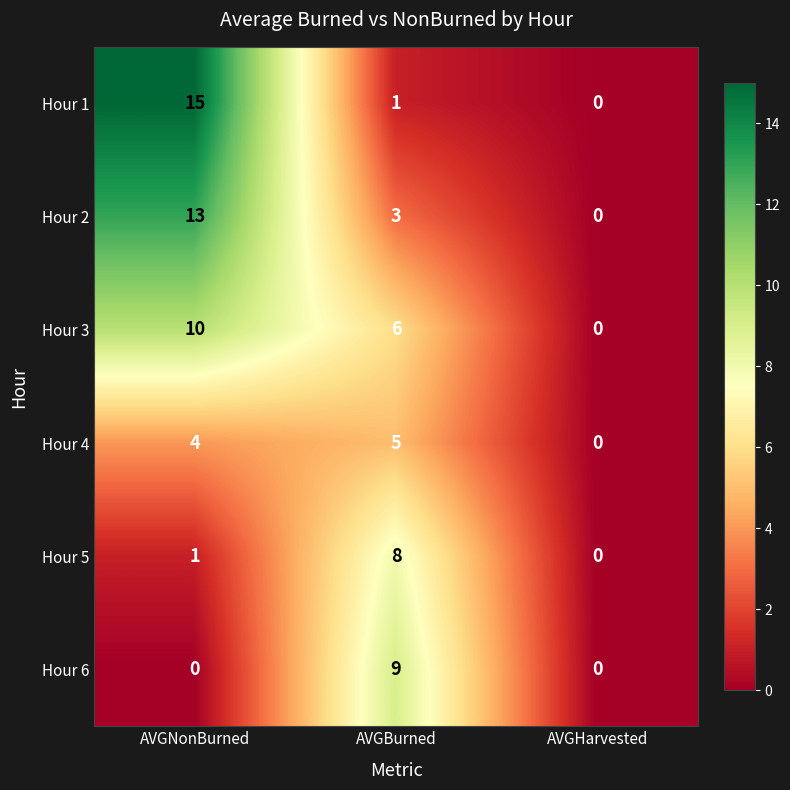

What is the average value of the Hour 1 series?

5